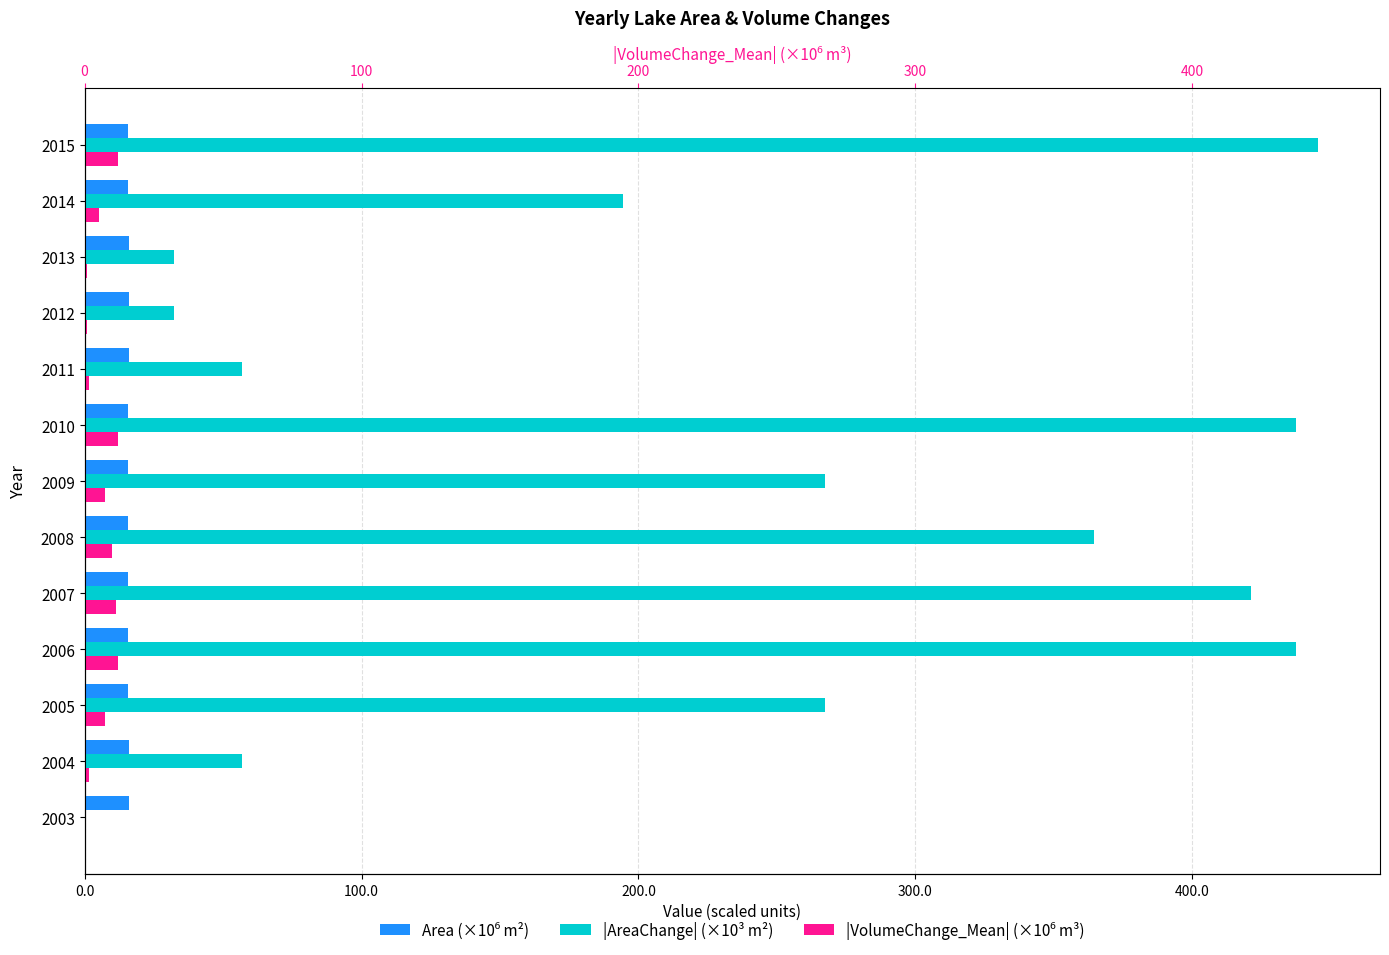

What is the sum of all |AreaChange| (×10³ m²) values?

3013.2